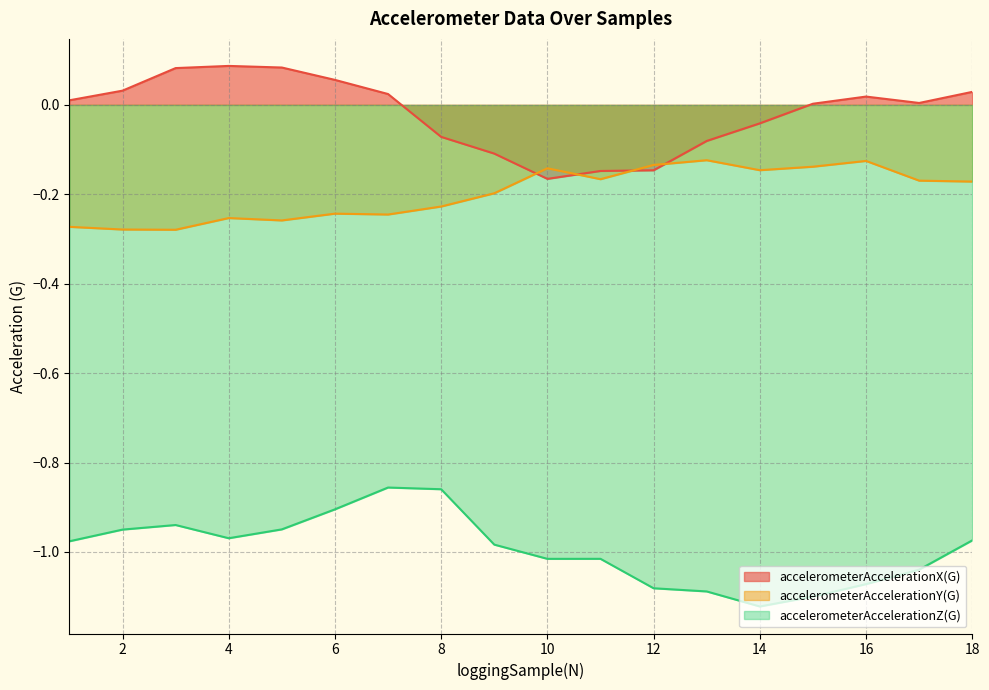

Is it true that accelerometerAccelerationX(G) equals 0.0 at 1?

False